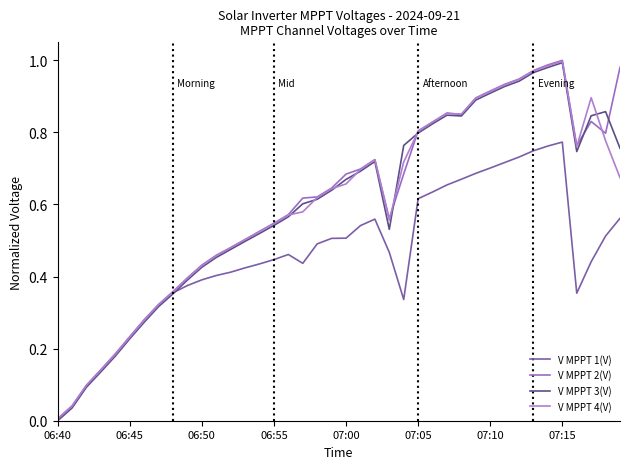

True or false: V MPPT 1(V) and V MPPT 2(V) cross at least once.

False